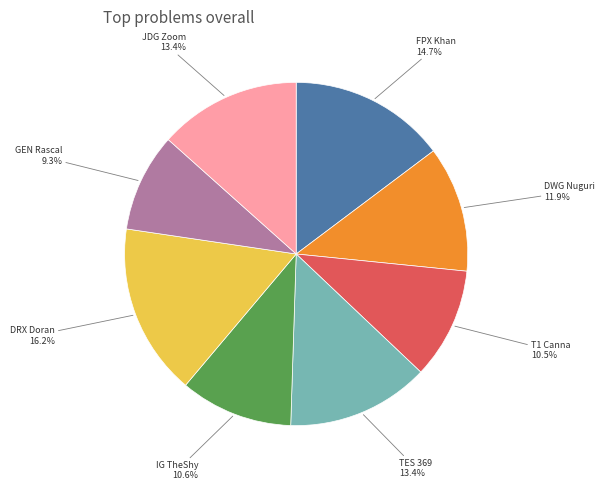

What percentage is the DWG Nuguri slice, to the nearest percent?

12%